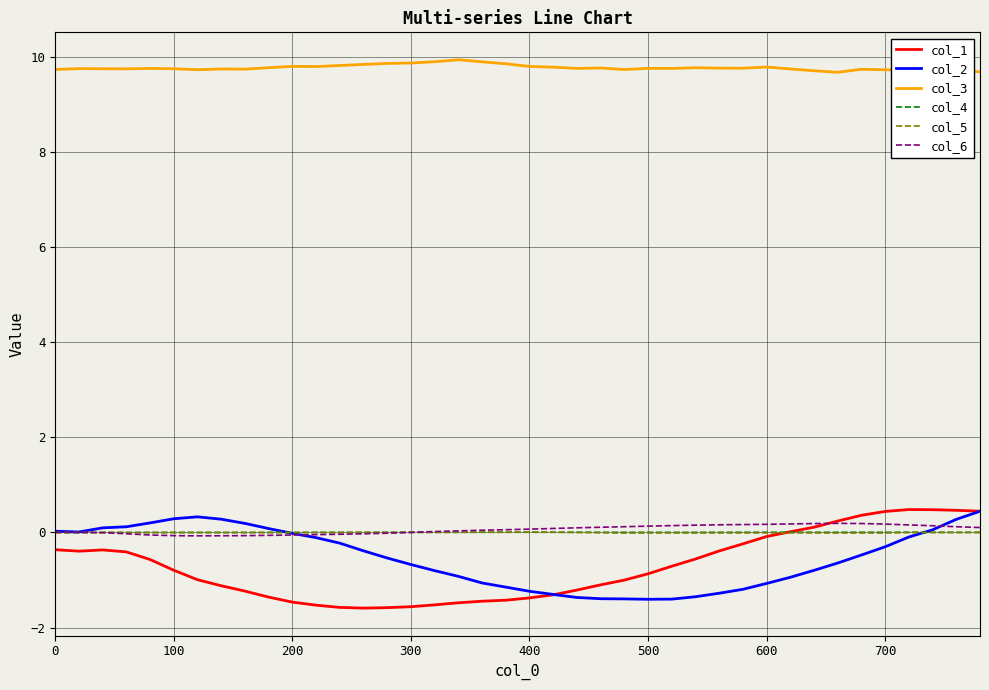

True or false: col_3 and col_6 cross at least once.

False